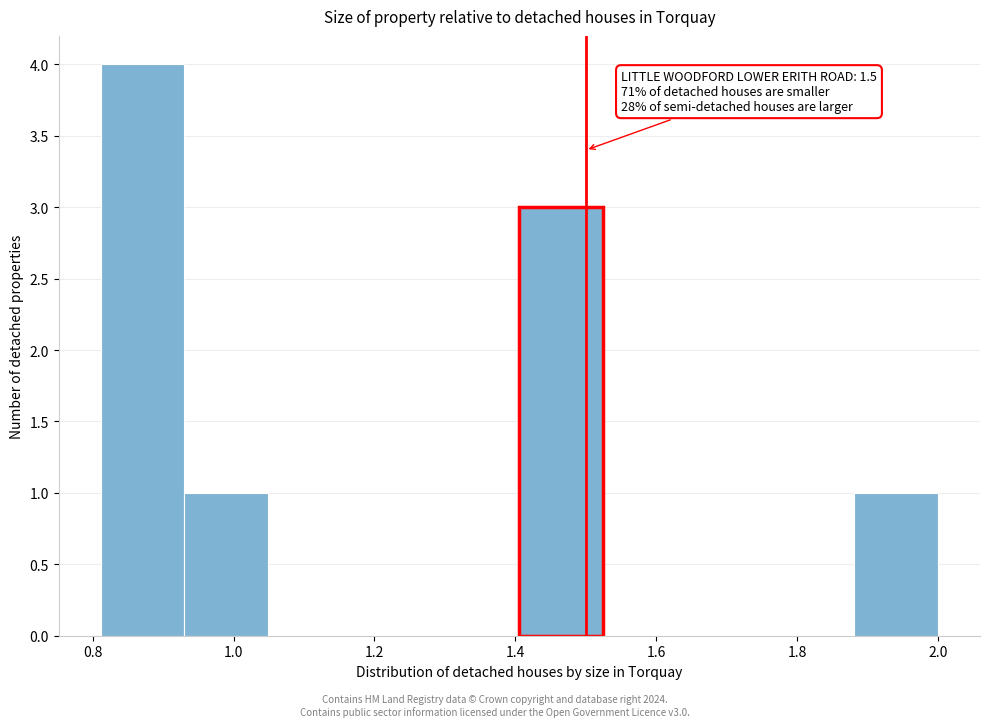

Over which range of the x-axis is the bar tallest?

0.82 to 0.94